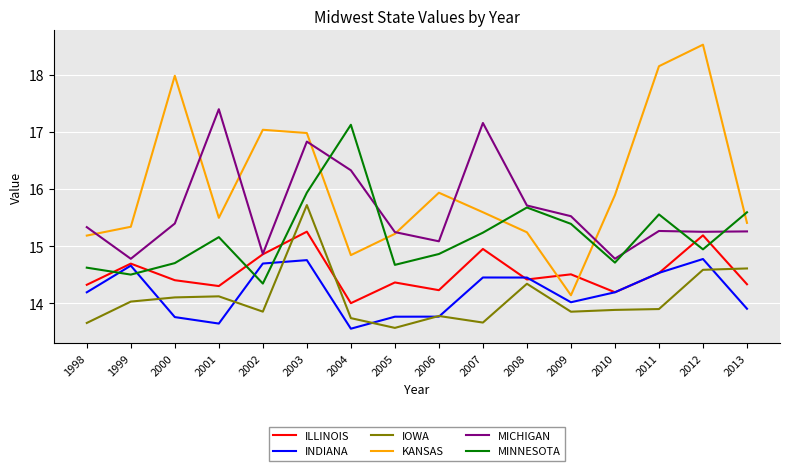

How many intersections are there between MINNESOTA and KANSAS?

5